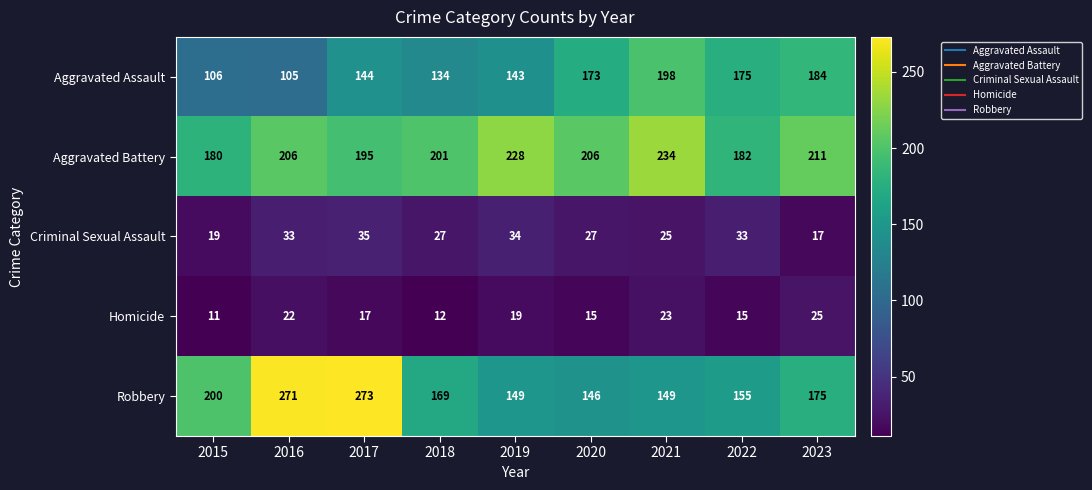

What is the spread (max minus min) of values at 2015?

189